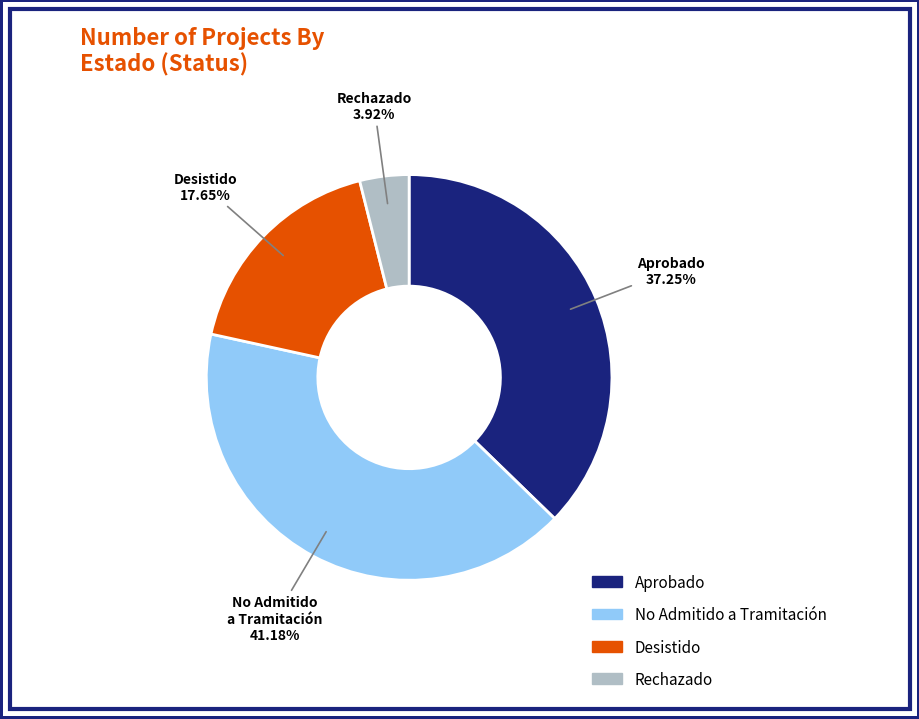

Count the number of slices in the pie.

4